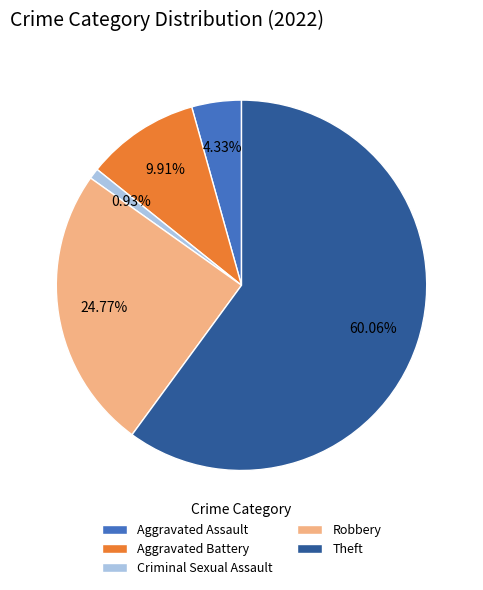

Do Aggravated Assault and Theft together represent more than half of the pie?

Yes